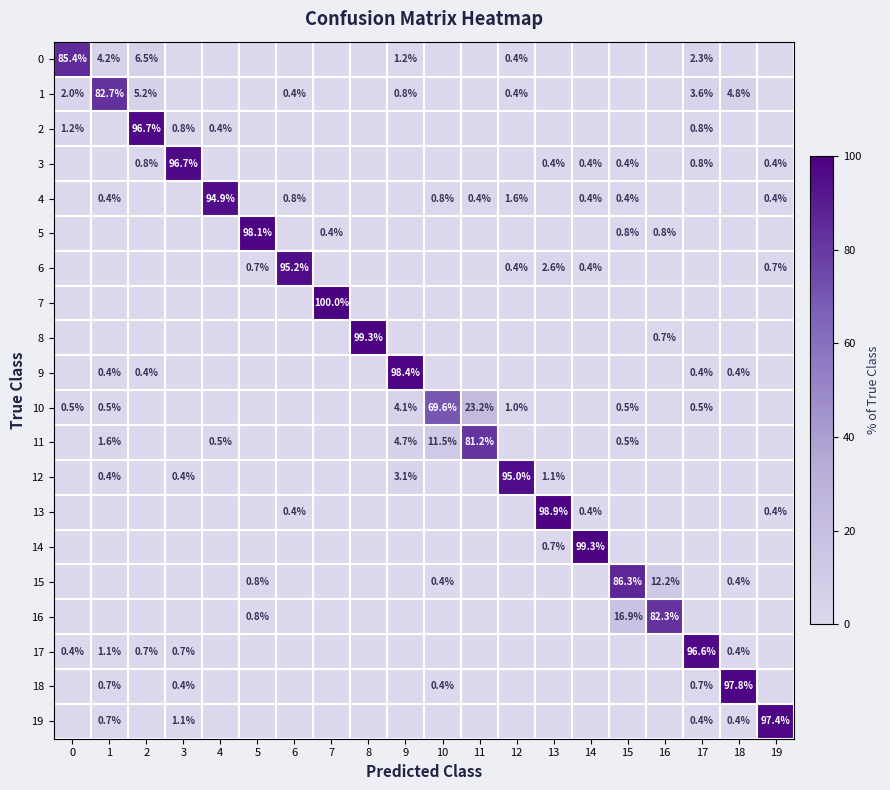

At which label is 4 closest to 47?

12